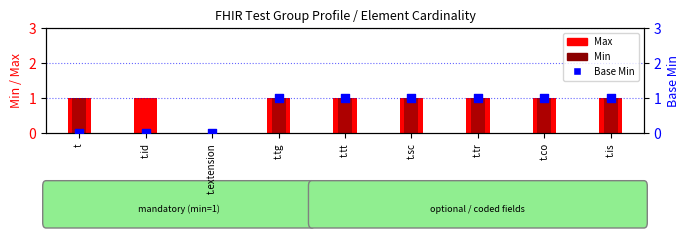

At which category is the sum across all series the highest?

t.tg